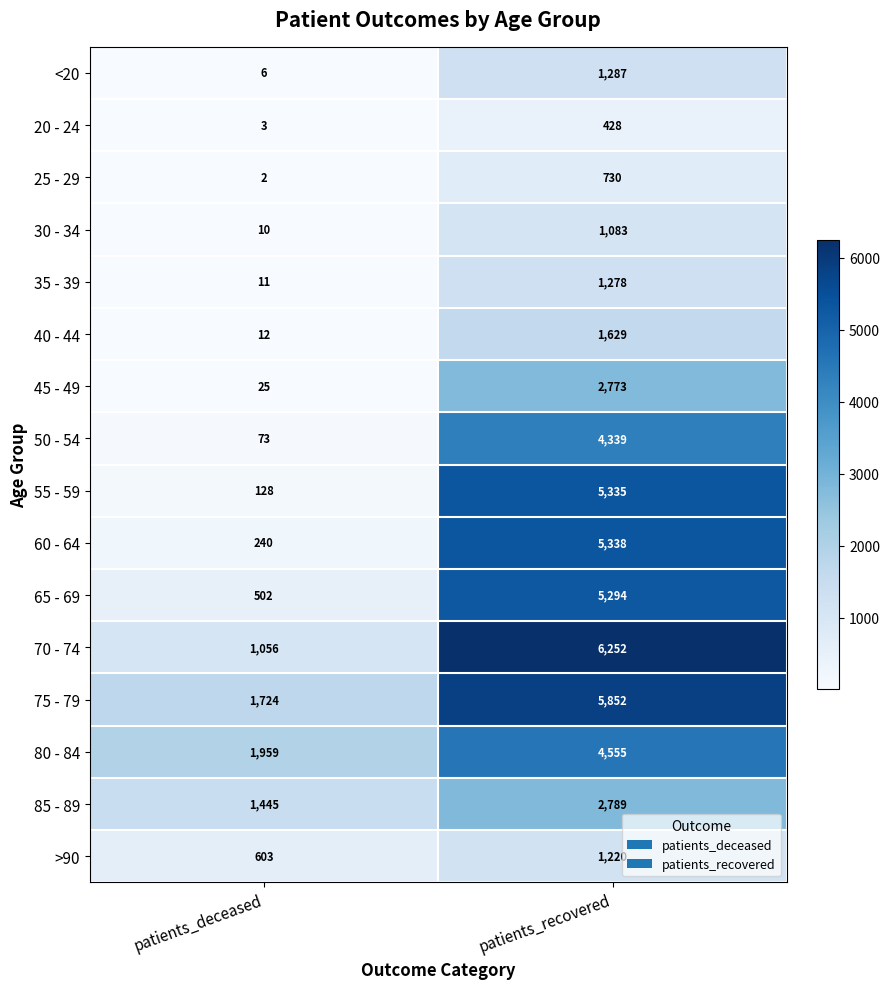

Rank the series at patients_recovered from lowest to highest value.

20 - 24, 25 - 29, 30 - 34, >90, 35 - 39, <20, 40 - 44, 45 - 49, 85 - 89, 50 - 54, 80 - 84, 65 - 69, 55 - 59, 60 - 64, 75 - 79, 70 - 74